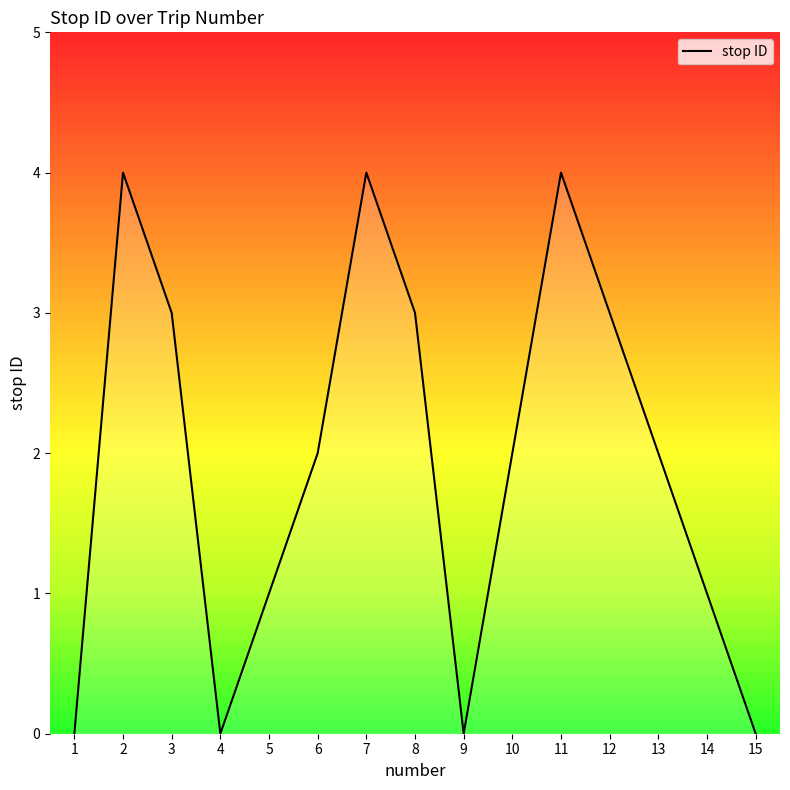

What is the change in value from 9 to 12?

+3